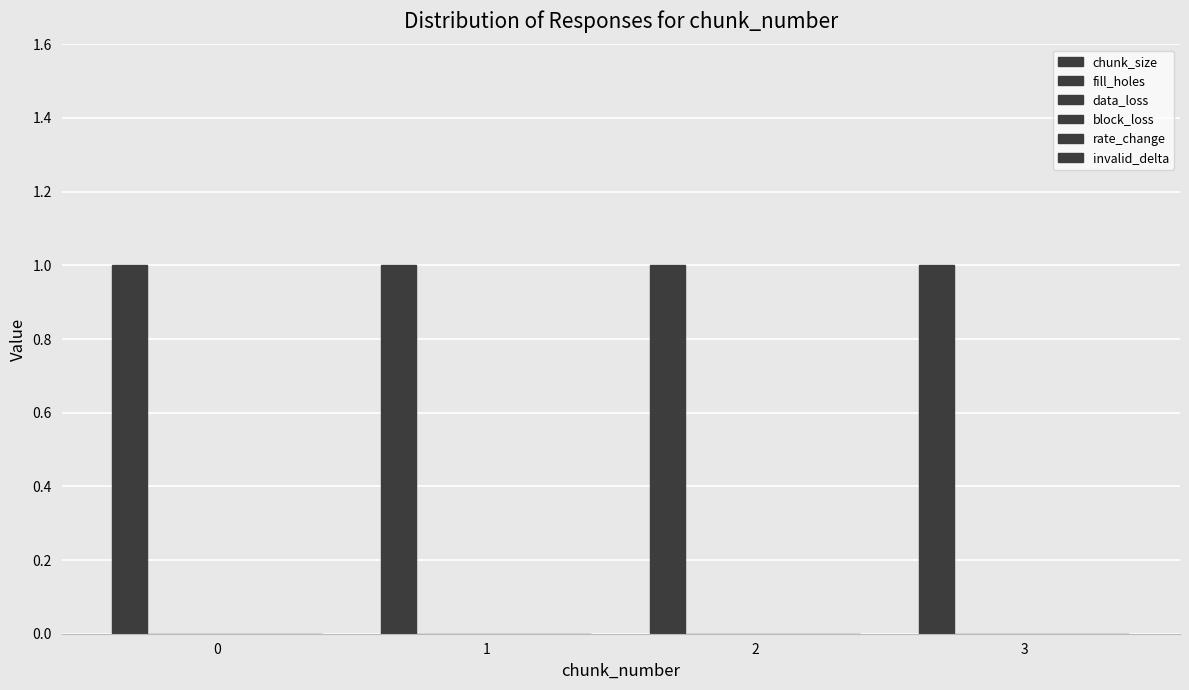

Rank the series by their maximum value, from lowest to highest.

fill_holes, data_loss, block_loss, rate_change, invalid_delta, chunk_size